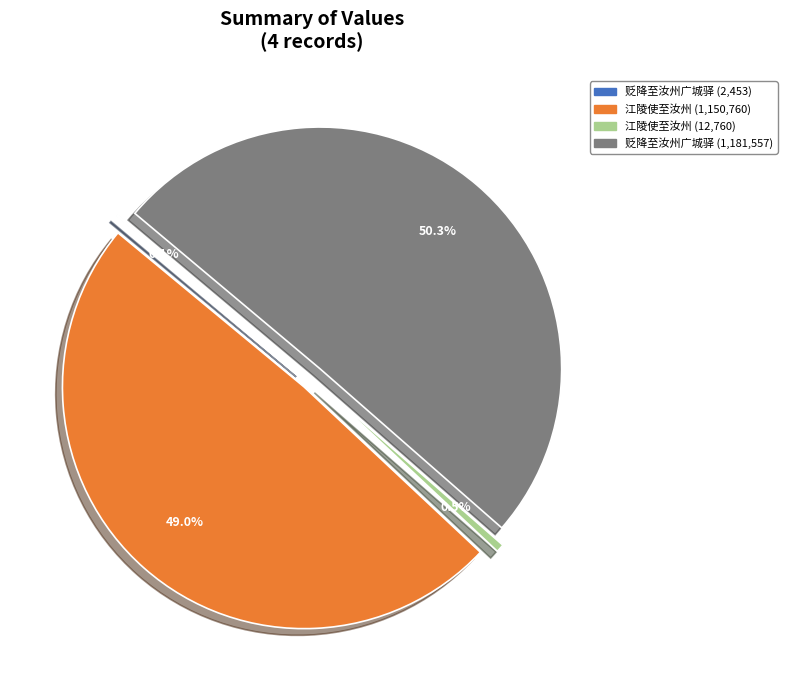

Does any single category account for the majority?

Yes